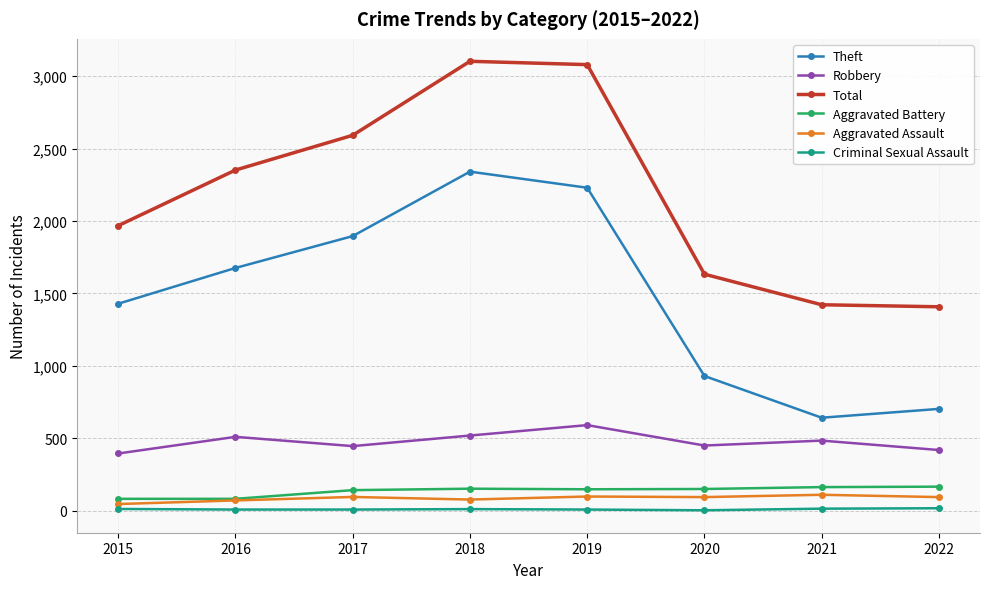

How many data points in Aggravated Battery are less than 150?

4